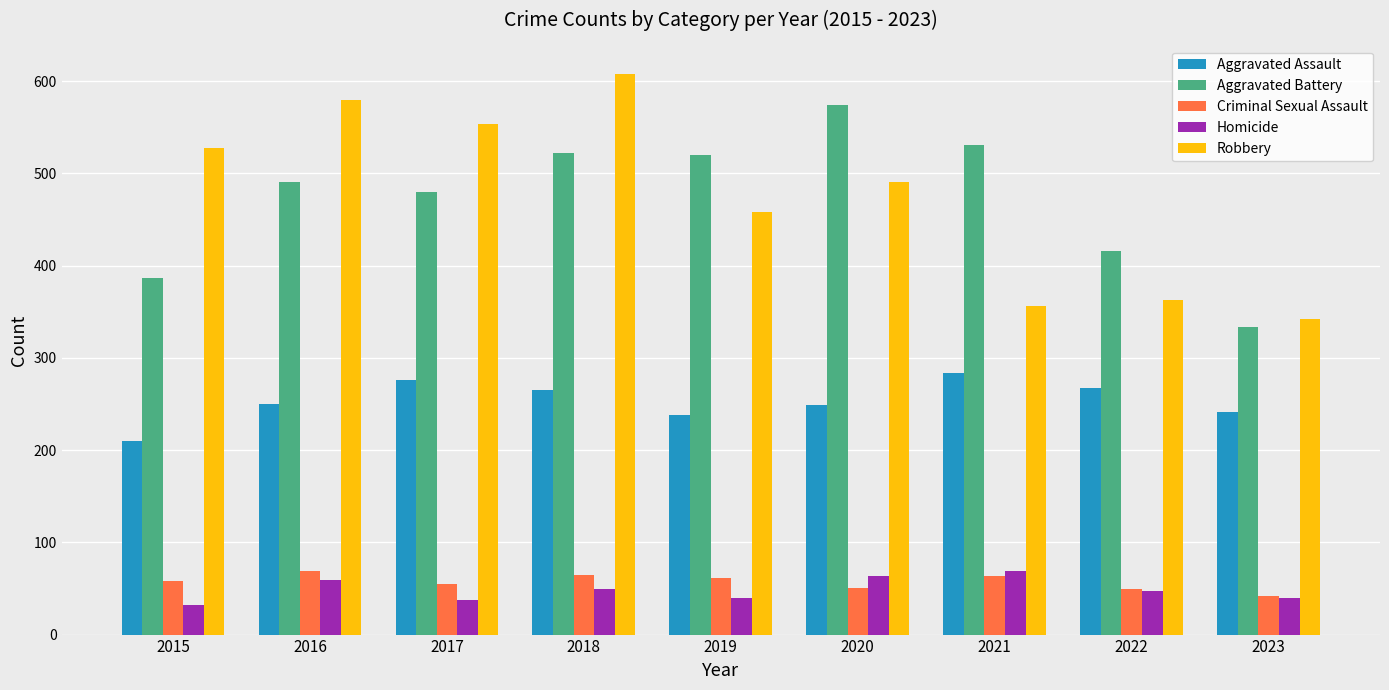

What are all the series names shown in the legend?

Aggravated Assault, Aggravated Battery, Criminal Sexual Assault, Homicide, Robbery